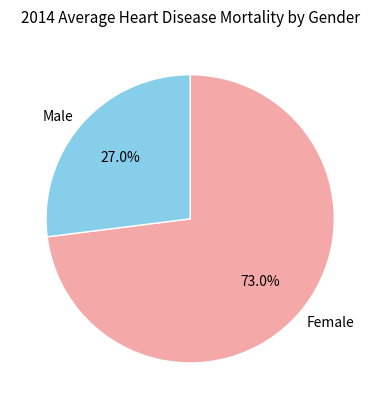

Is there a majority slice in this chart?

Yes